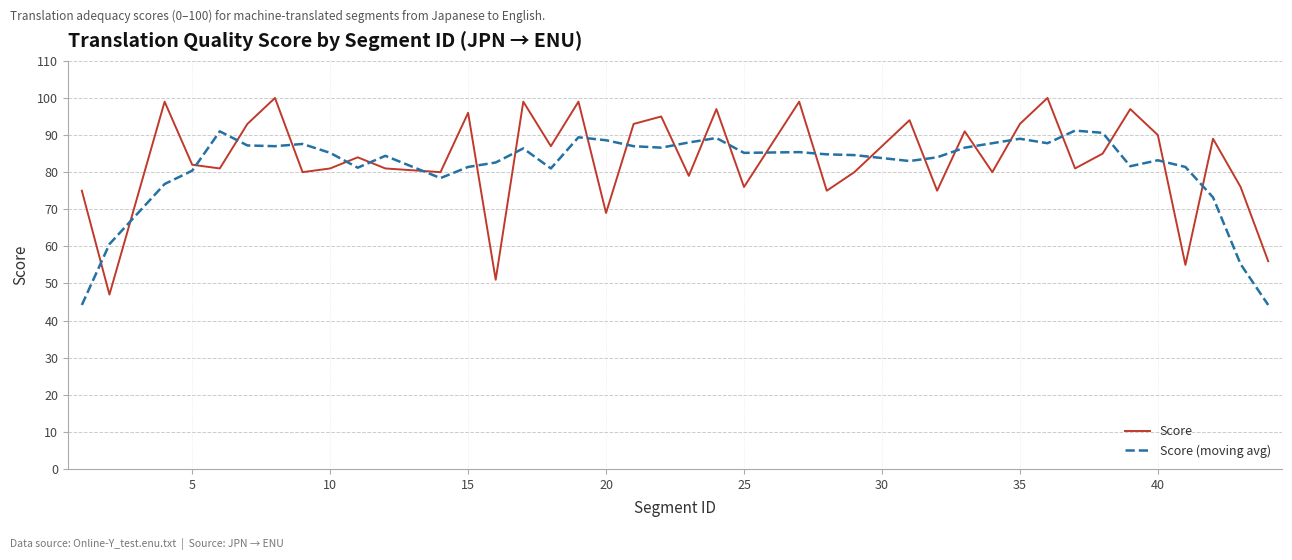

What is the lowest value of the Score (moving avg) series?

44.2